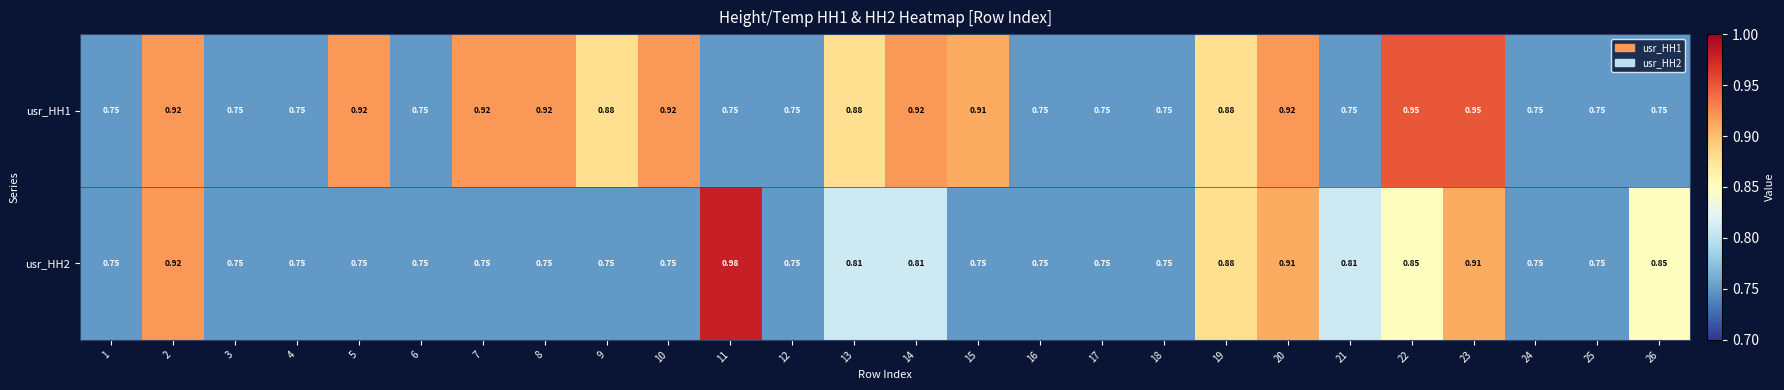

Is the value of usr_HH1 at 8 greater than the value of usr_HH2 at 26?

Yes